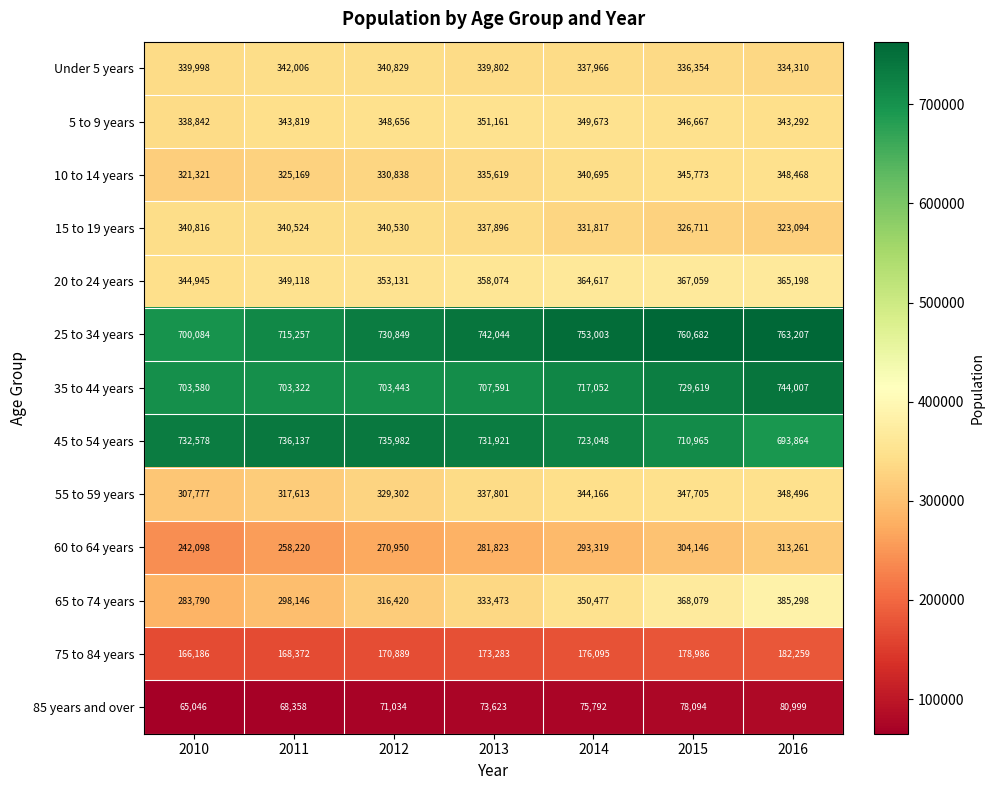

The 65 to 74 years series shows 316420 at 2012. True or false?

True